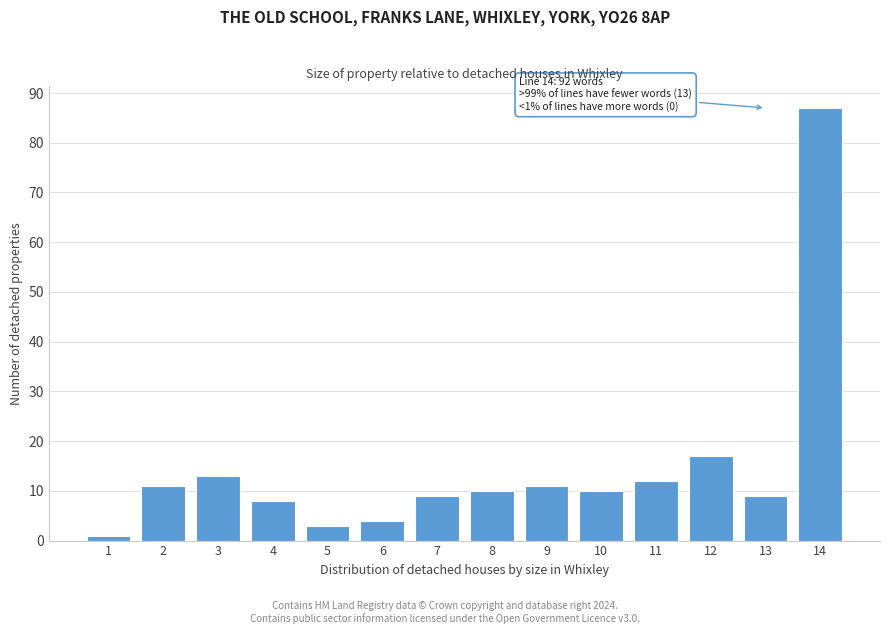

Reading right to left, list all the values displayed in this chart.

87	9	17	12	10	11	10	9	4	3	8	13	11	1